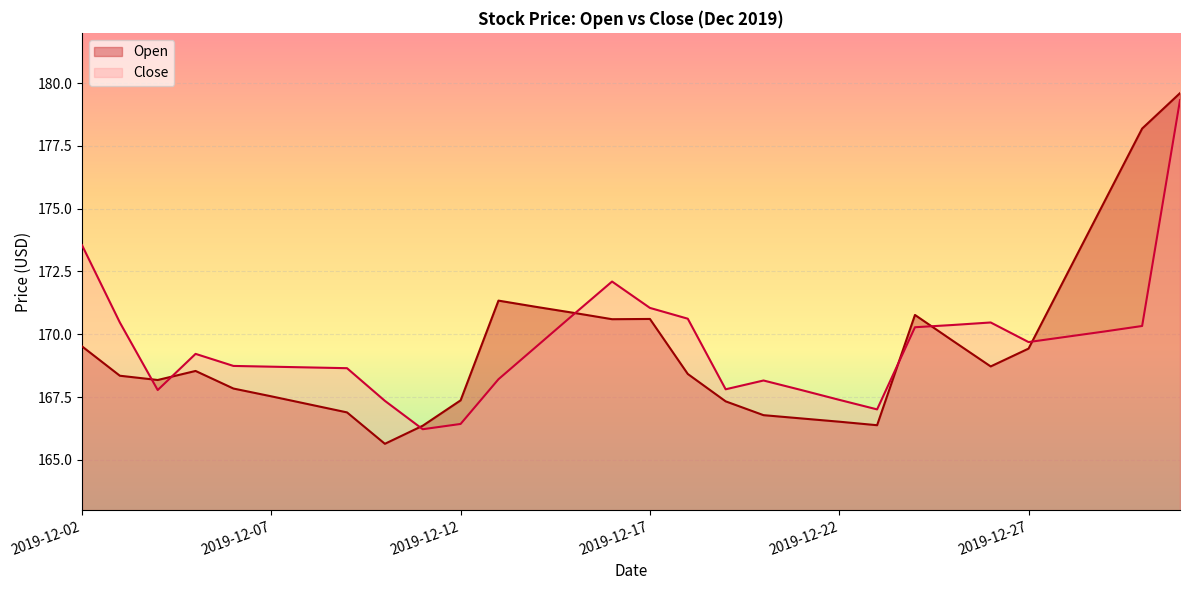

Is it true that Close equals 169.9 at 2019-12-28?

True